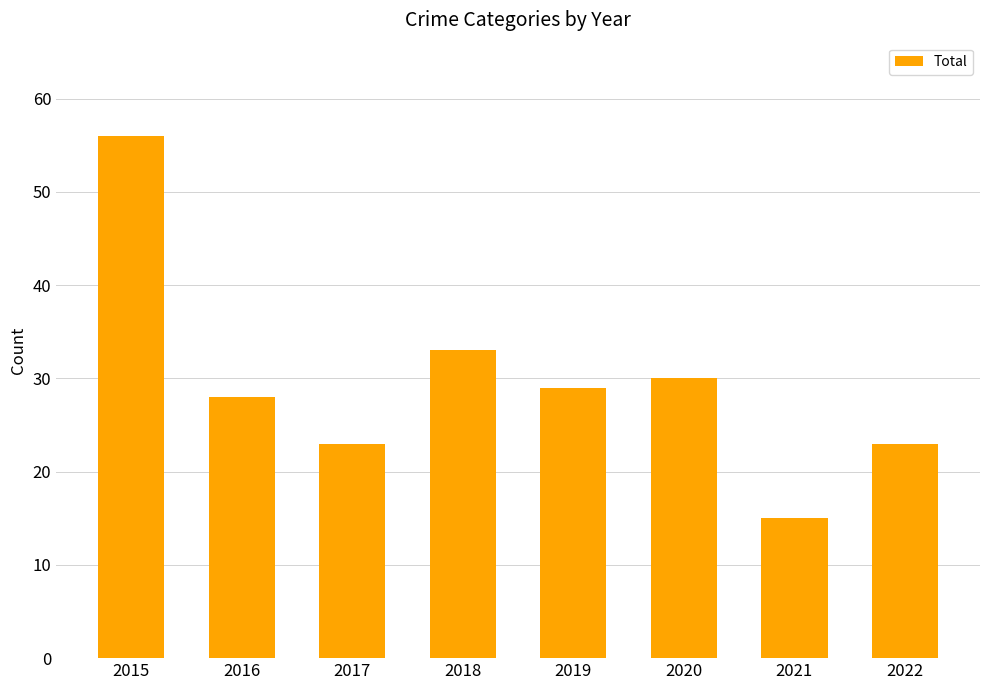

What is the value of the 2nd bar from the left?

28